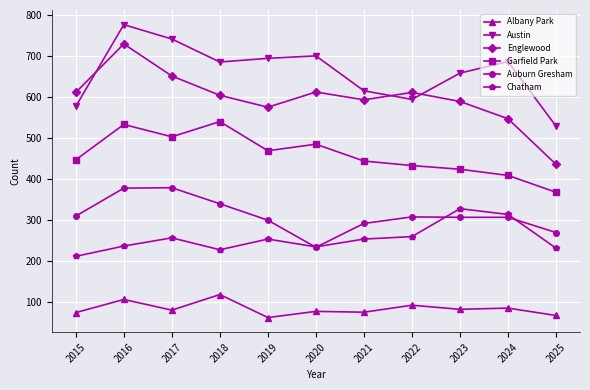

Which series has the largest total across all categories?

Austin